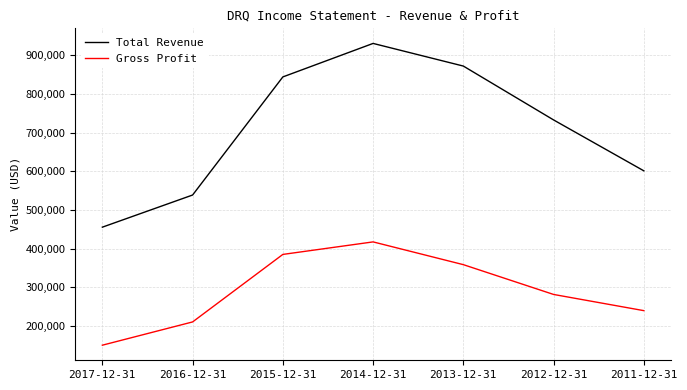

What is the minimum value shown in the chart?

150100